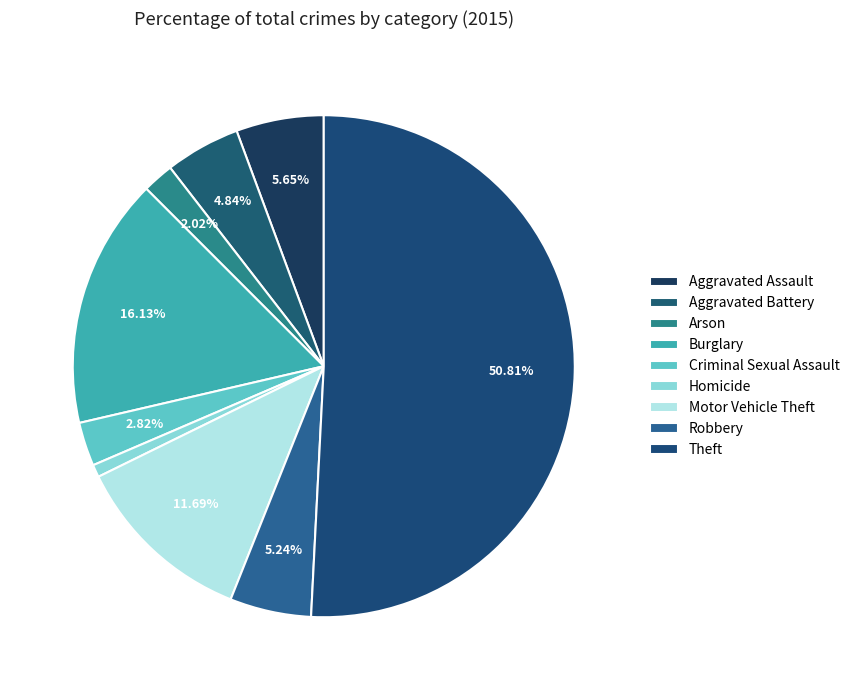

Is it true that Motor Vehicle Theft is 20% of the pie?

False